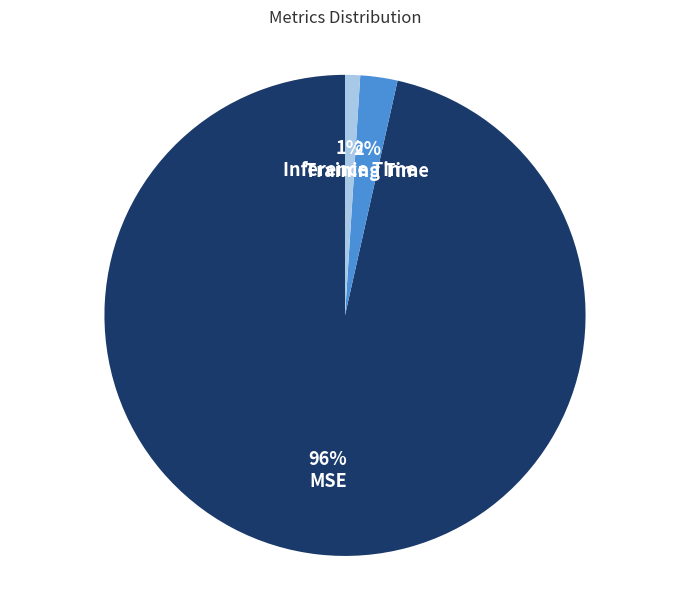

Is there any slice that represents more than half of the pie?

Yes